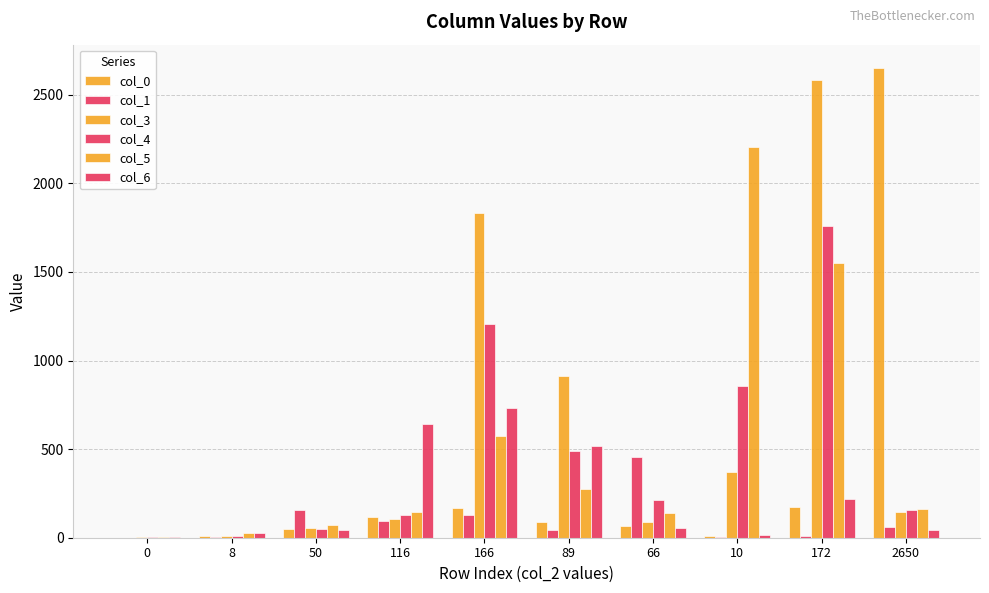

How many distinct data groups are displayed?

6